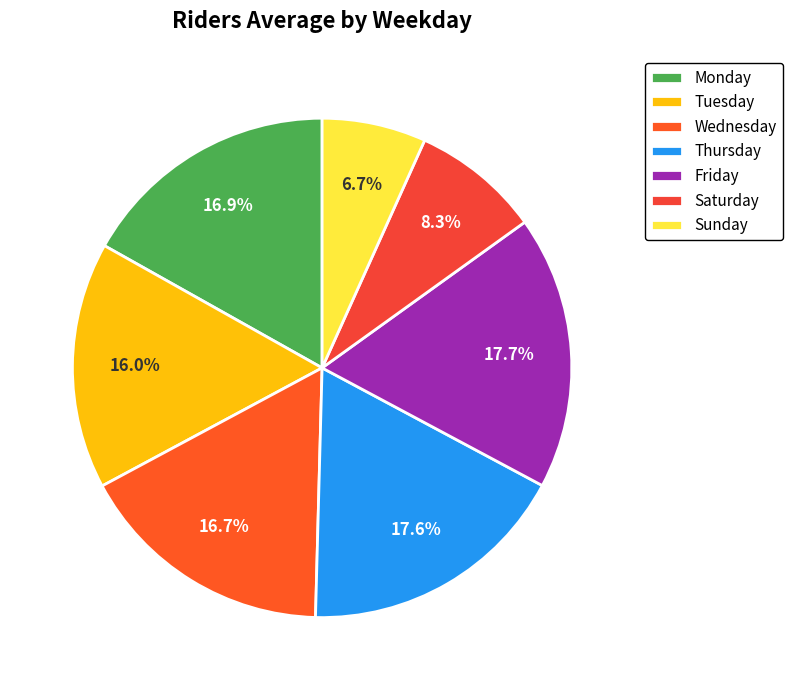

Count the number of slices in the pie.

7